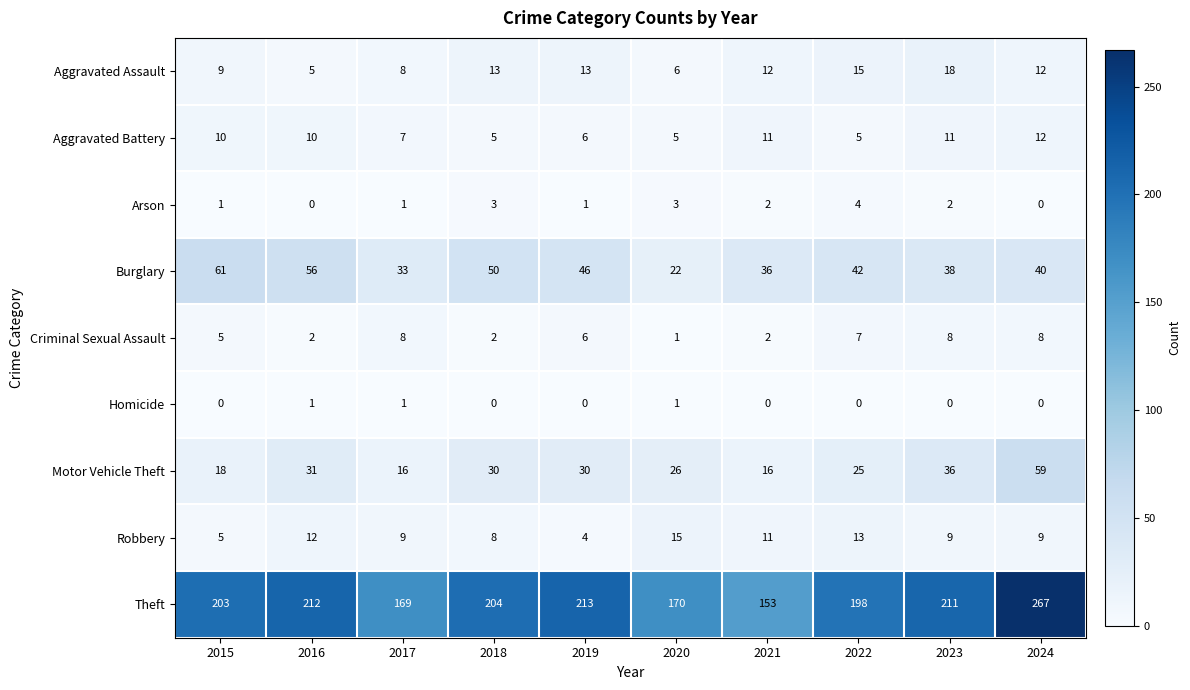

What is the sum of the Aggravated Assault values at 2019 and 2024?

25